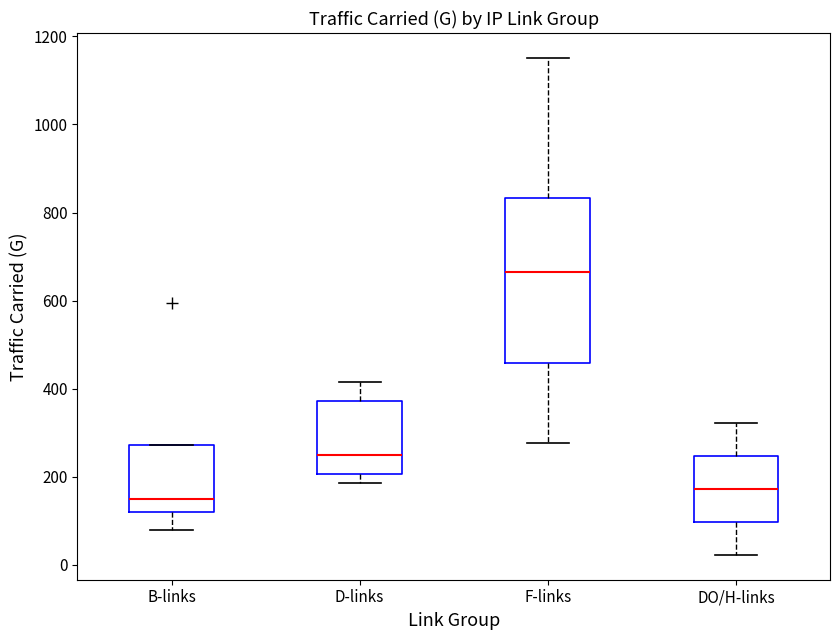

Reading left to right, transcribe this box plot: for each box, give where its median line is, the range the box spans, and where its two whiskers end, as read against the y-axis. The values are not printed on the chart, so give them approximately, as read against the axis.

B-links: median 140, box 120 to 280, whiskers 80 to 280
D-links: median 240, box 200 to 380, whiskers 180 to 420
F-links: median 660, box 460 to 840, whiskers 280 to 1160
DO/H-links: median 180, box 100 to 240, whiskers 20 to 320